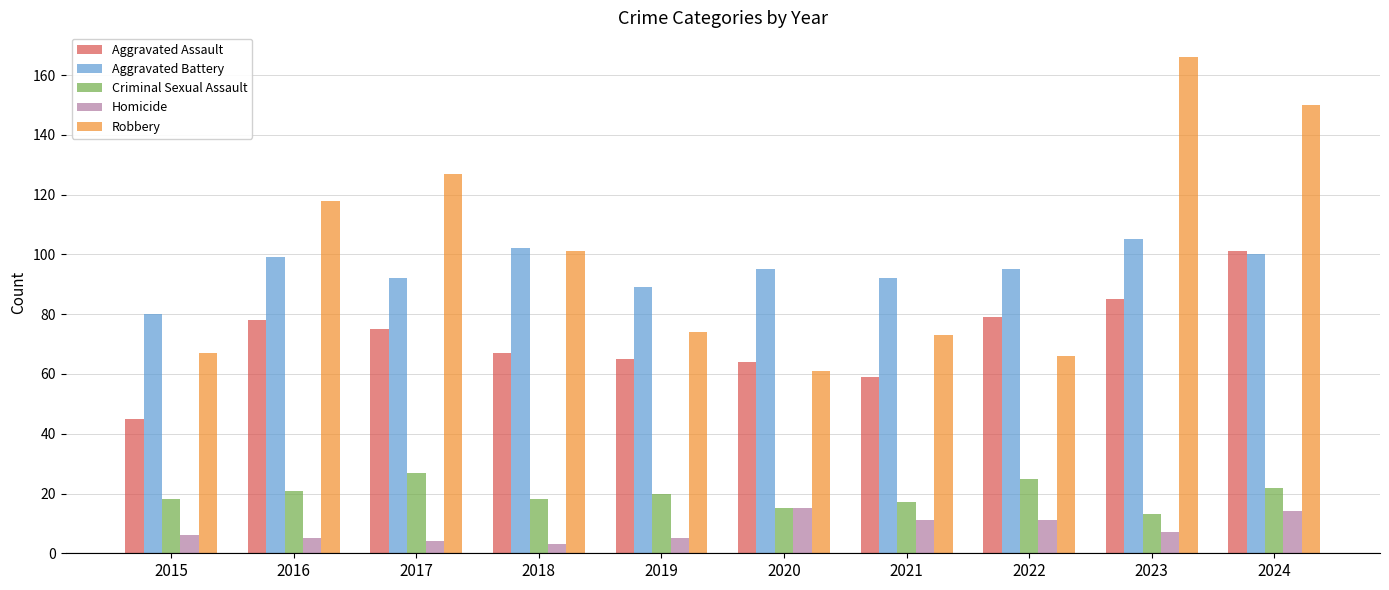

Reading left to right, transcribe all the data shown in this chart.

Aggravated Assault: 2015=45	2016=78	2017=75	2018=67	2019=65	2020=64	2021=59	2022=79	2023=85	2024=101
Aggravated Battery: 2015=80	2016=99	2017=92	2018=102	2019=89	2020=95	2021=92	2022=95	2023=105	2024=100
Criminal Sexual Assault: 2015=18	2016=21	2017=27	2018=18	2019=20	2020=15	2021=17	2022=25	2023=13	2024=22
Homicide: 2015=6	2016=5	2017=4	2018=3	2019=5	2020=15	2021=11	2022=11	2023=7	2024=14
Robbery: 2015=67	2016=118	2017=127	2018=101	2019=74	2020=61	2021=73	2022=66	2023=166	2024=150